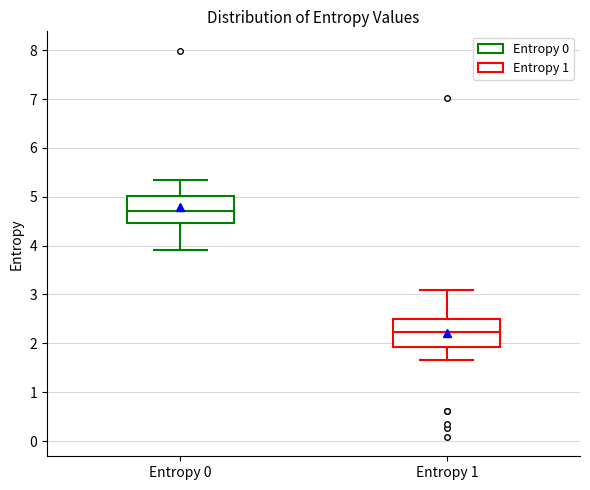

Where does the median line of the box for Entropy 0 sit on the y-axis? The values are not printed on the chart, so give them approximately, as read against the axis.

4.7